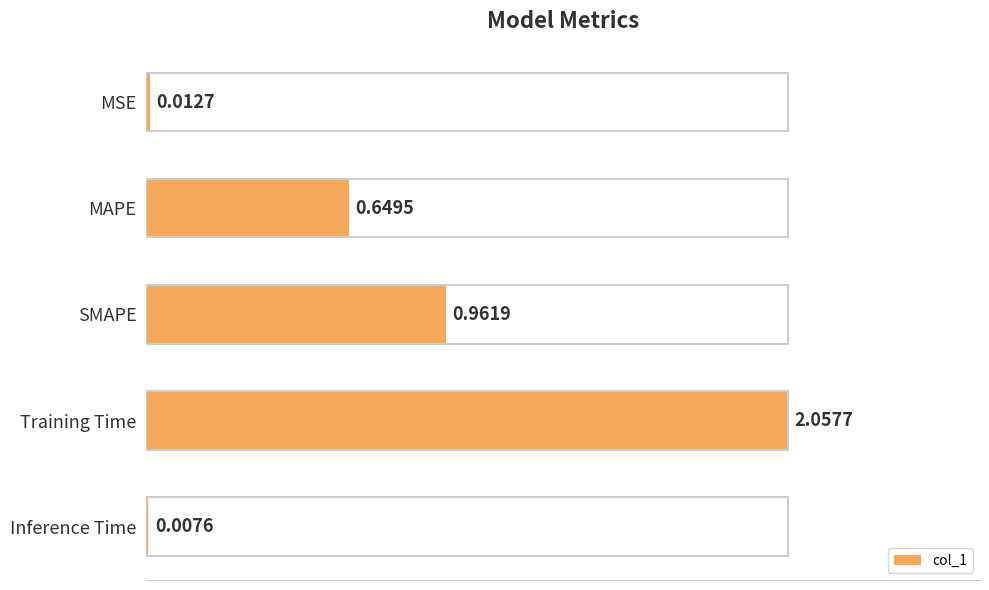

What is the change in value from MAPE to Inference Time?

-0.3